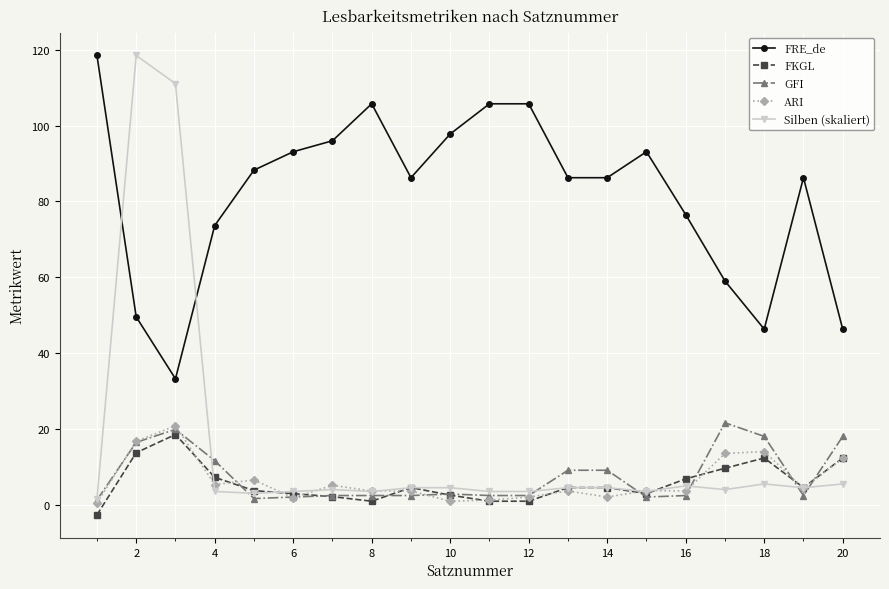

What is the sum of all FKGL values?

112.5